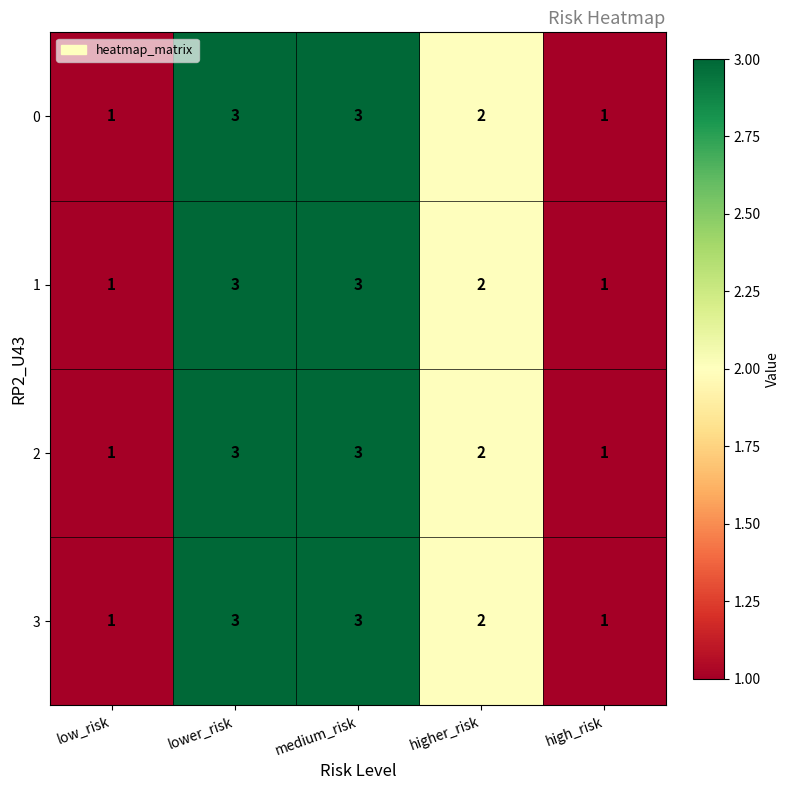

What is the maximum value shown in the chart?

3